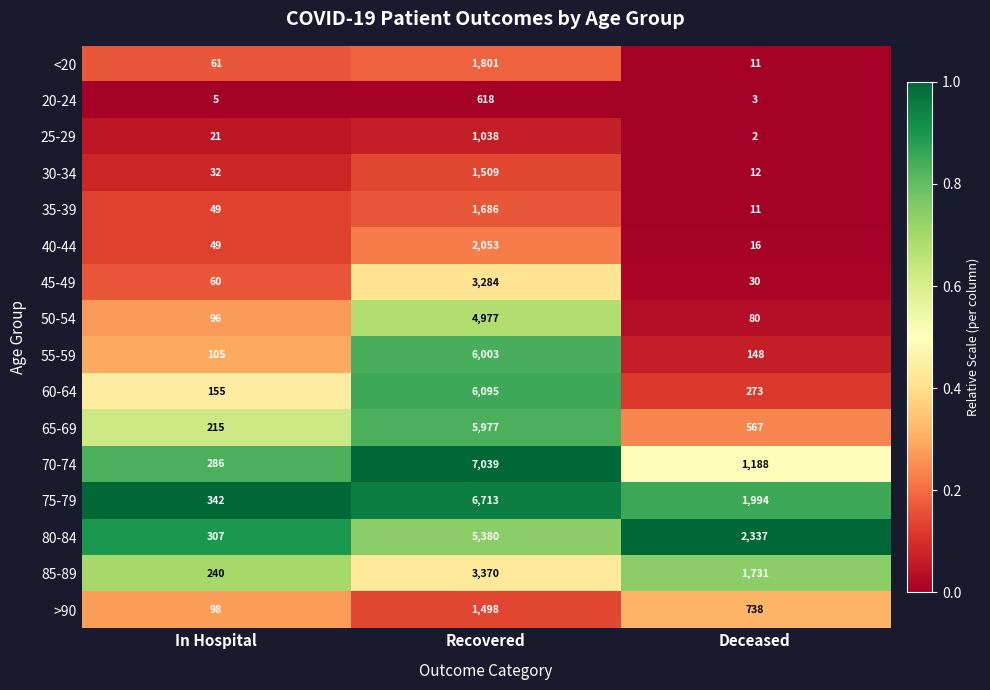

What is the spread (max minus min) of values at Deceased?

2335